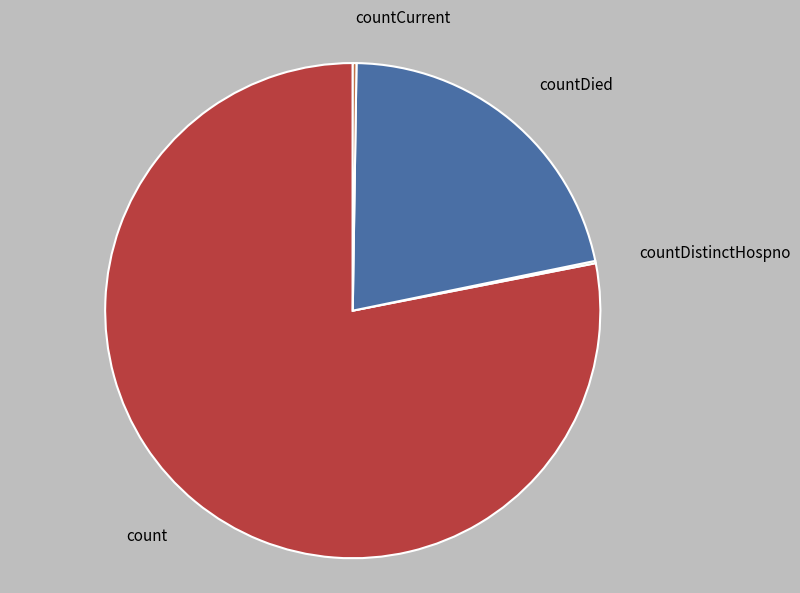

What is the largest slice in the pie chart?

count